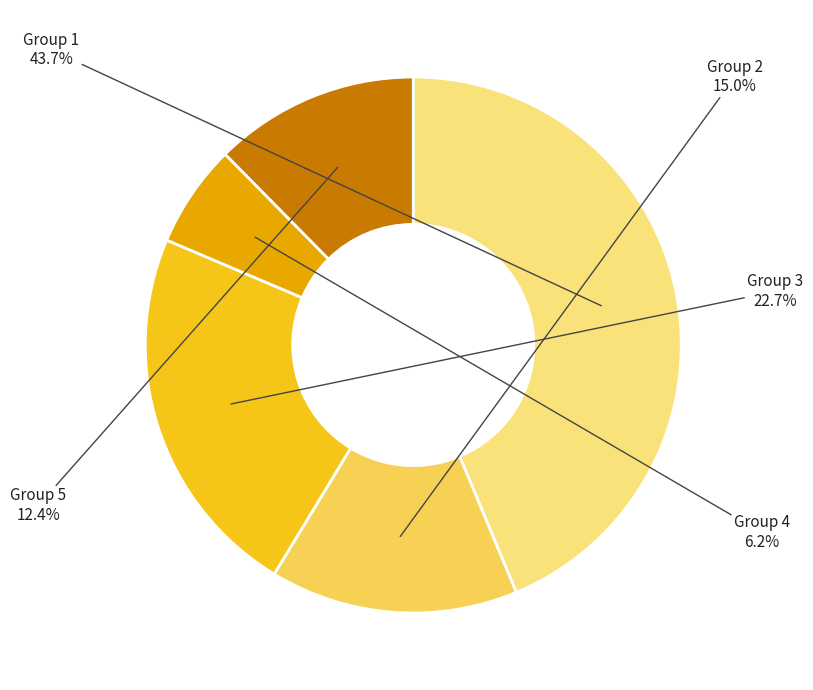

What percentage is NOT represented by Group 5?

87.6%